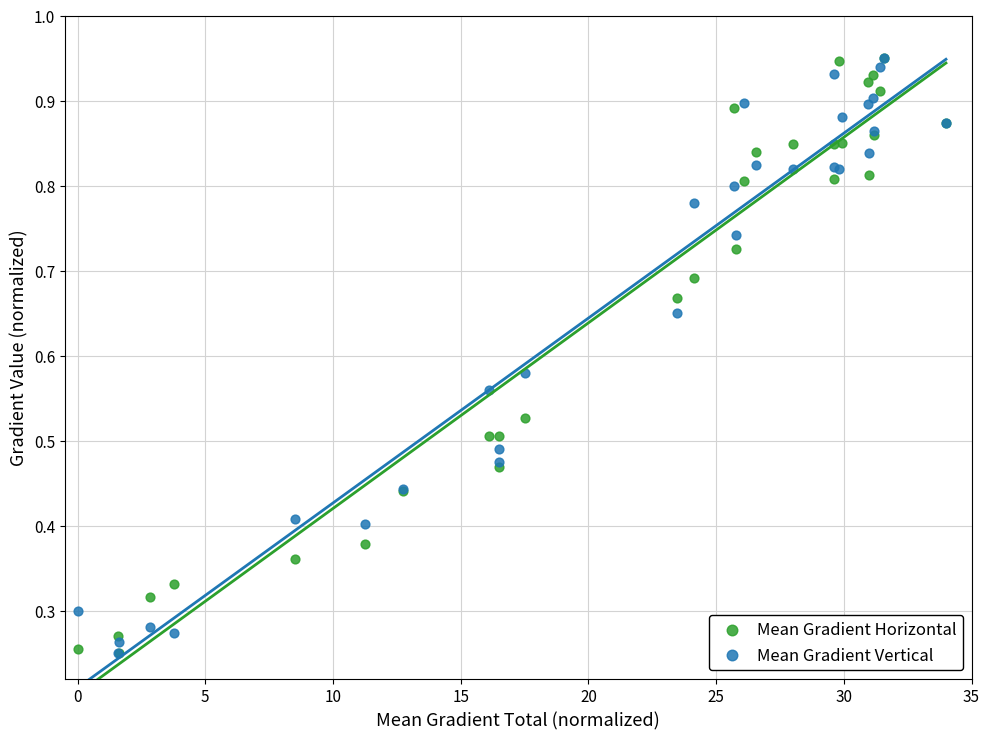

What are all the series names shown in the legend?

Mean Gradient Horizontal, Mean Gradient Vertical